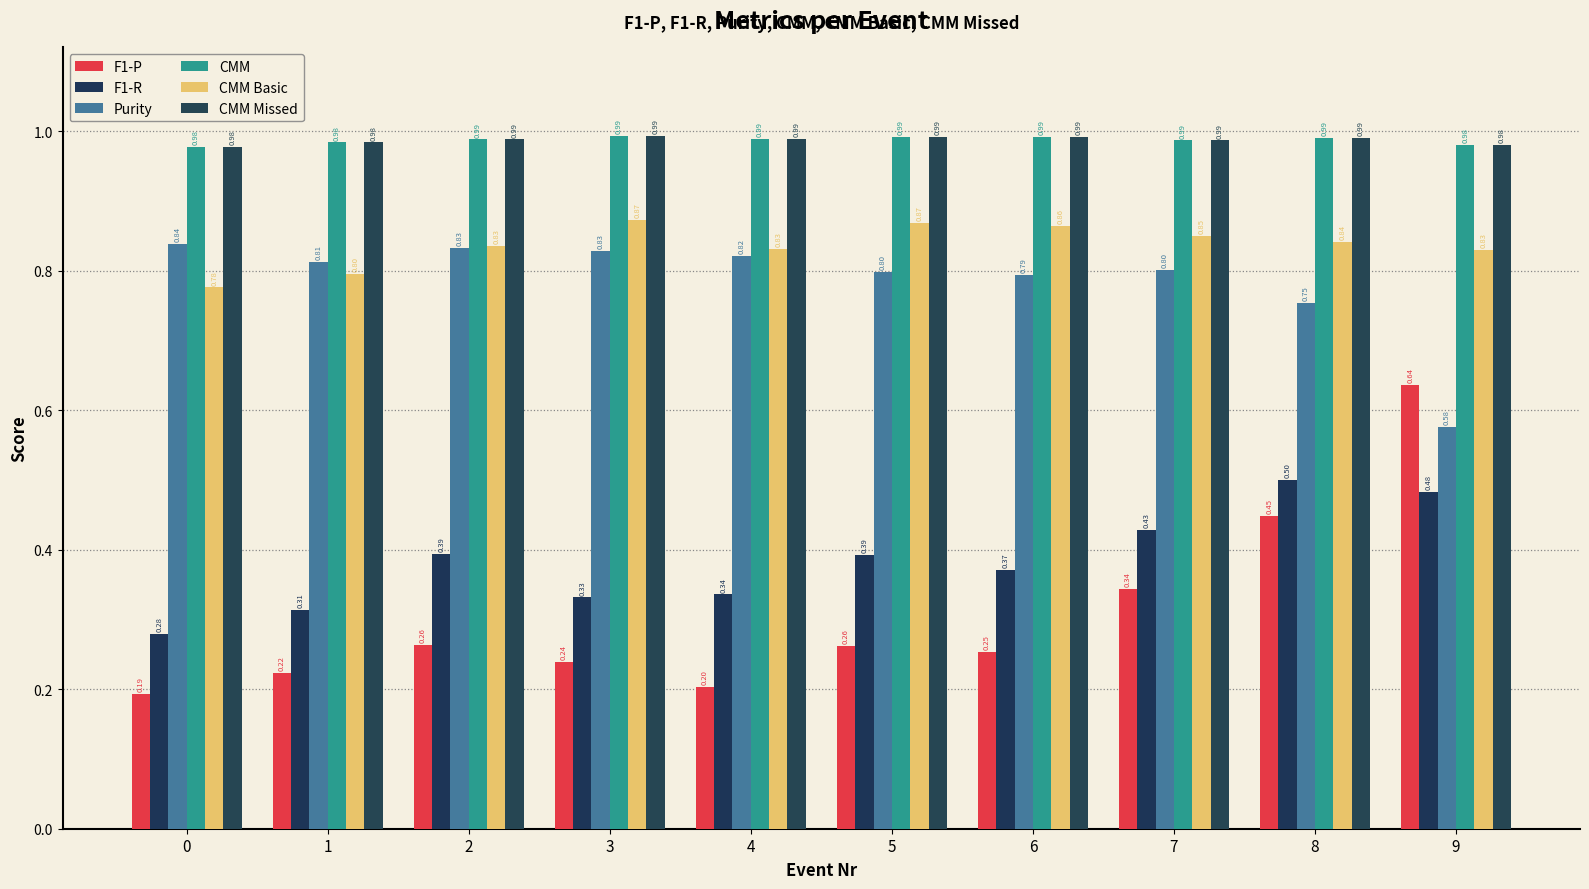

How many bars are there in each group?

6